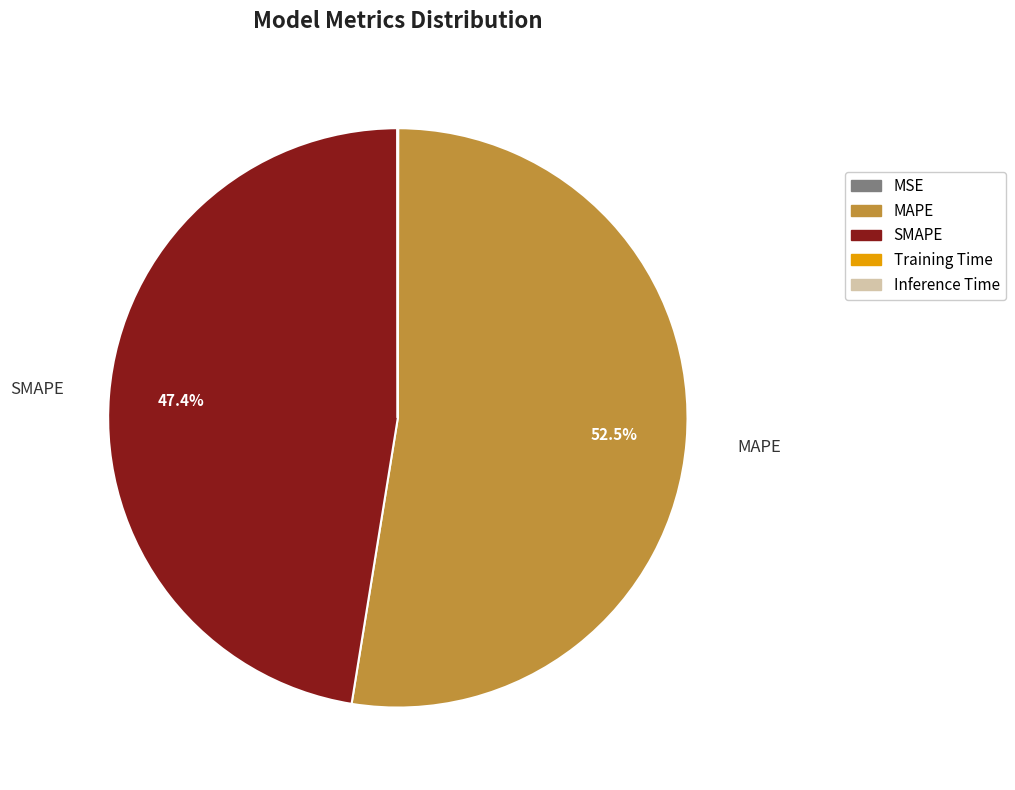

What is the largest slice in the pie chart?

MAPE